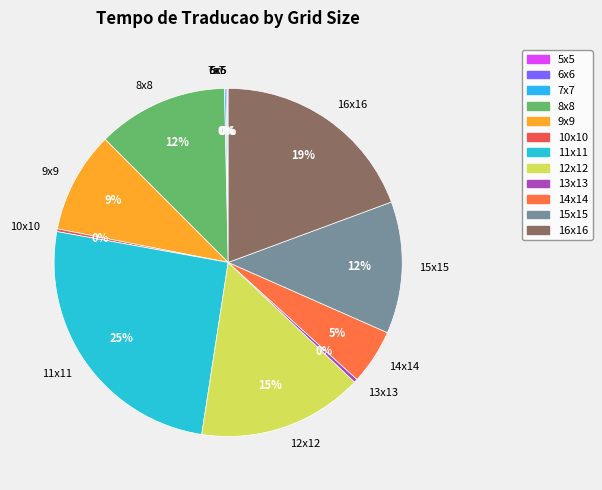

Do 14x14 and 15x15 together represent more than half of the pie?

No